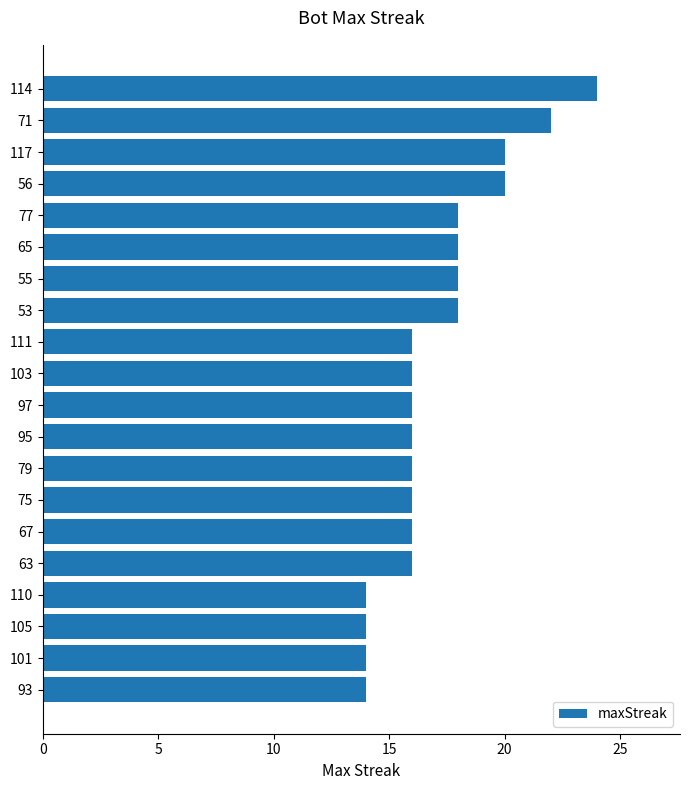

Between 101 and 63, which is larger?

63